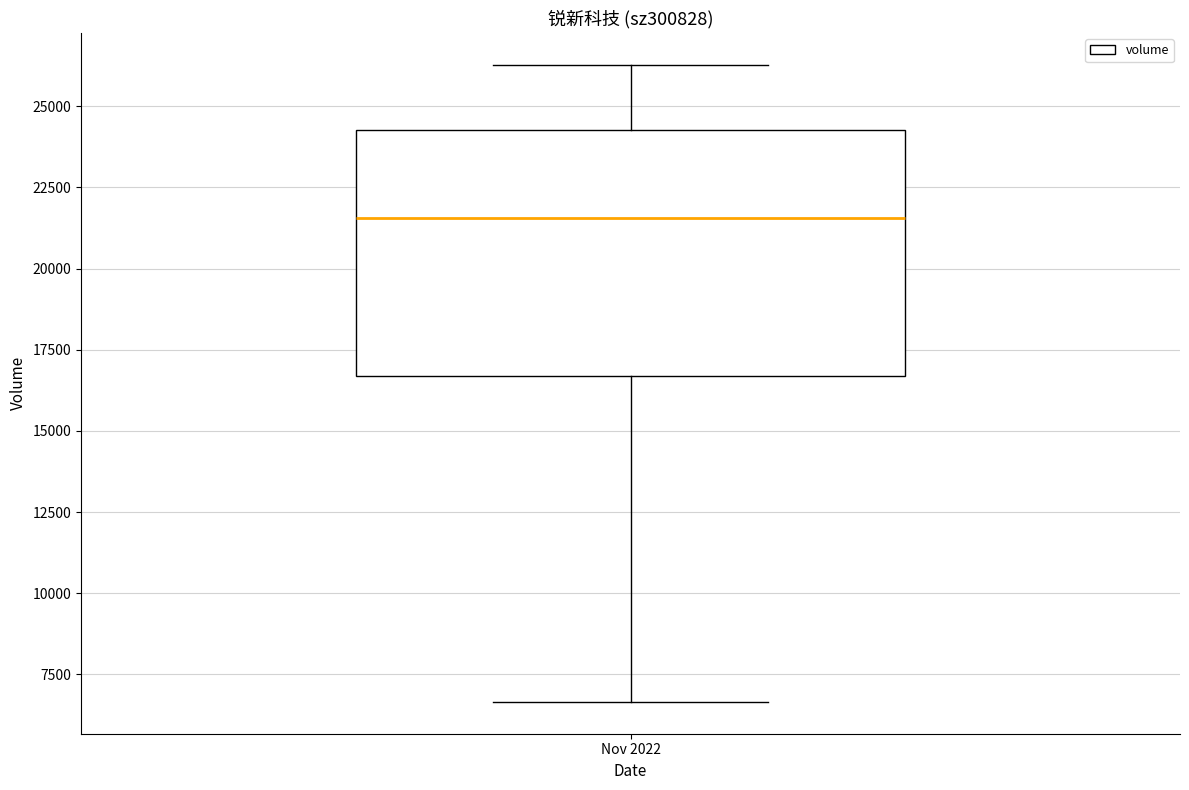

Transcribe this box plot: give where the median line is, the range the box spans, and where the two whiskers end, as read against the y-axis. The values are not printed on the chart, so give them approximately, as read against the axis.

median 21500, box 16500 to 24500, whiskers 6500 to 26500